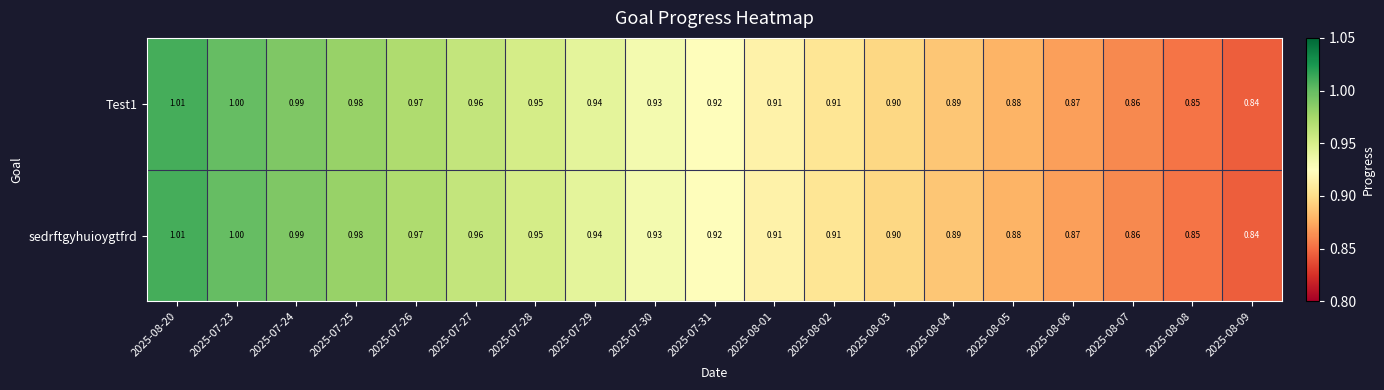

Is the value of Test1 at 2025-07-27 greater than the value of sedrftgyhuioygtfrd at 2025-07-29?

Yes